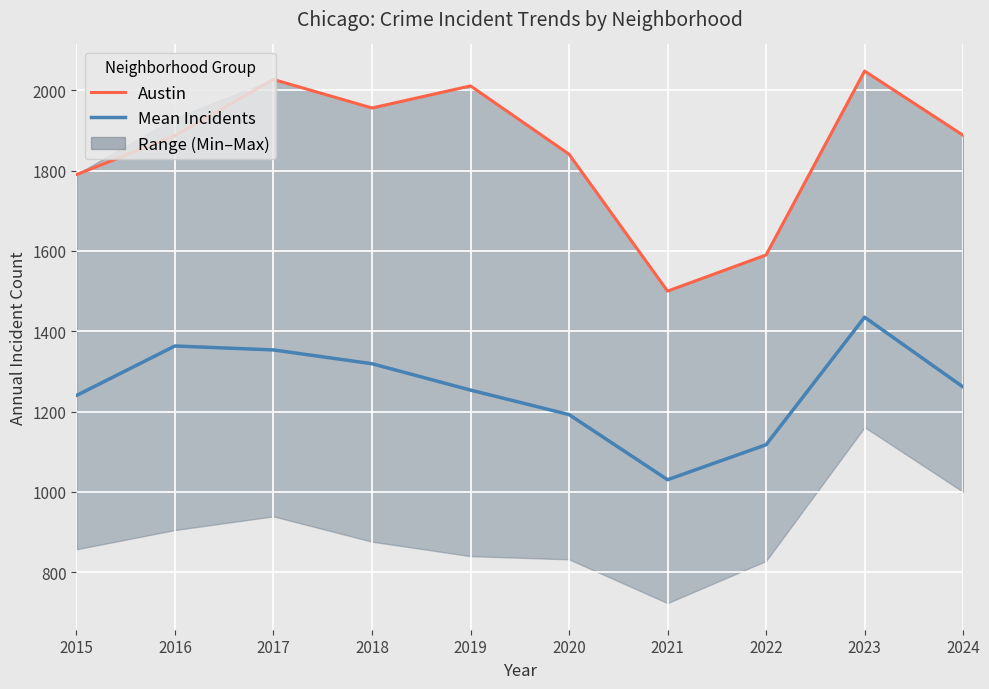

Rank the series at 2020 from lowest to highest value.

Mean Incidents, Austin